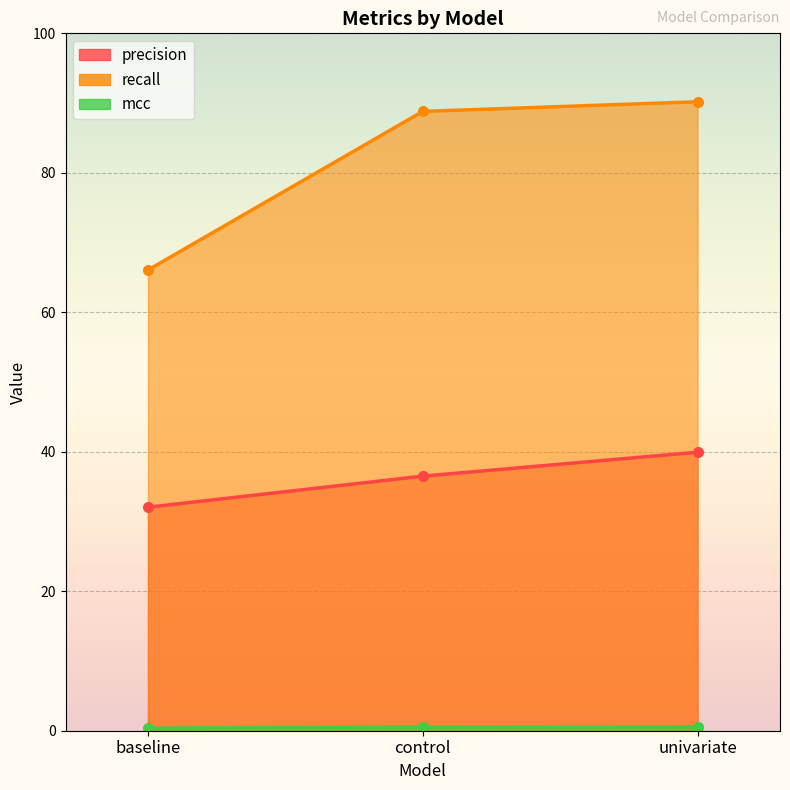

What is the label of the 1st point from the left?

baseline